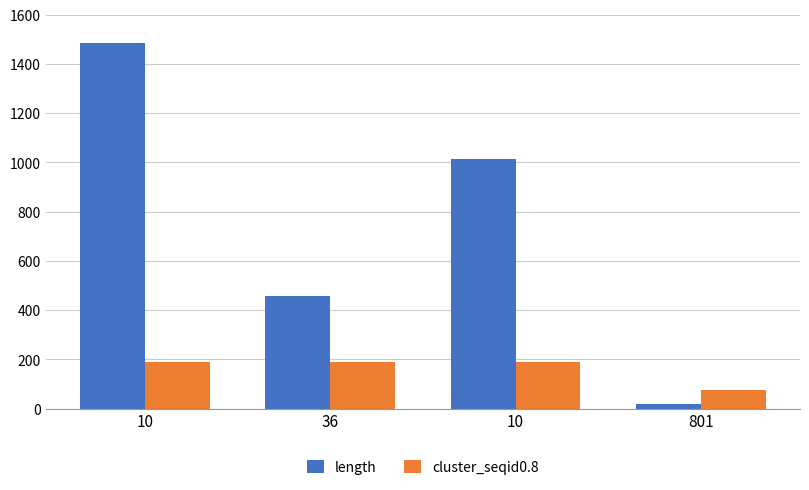

True or false: length has a value of 1012 at 10.

True